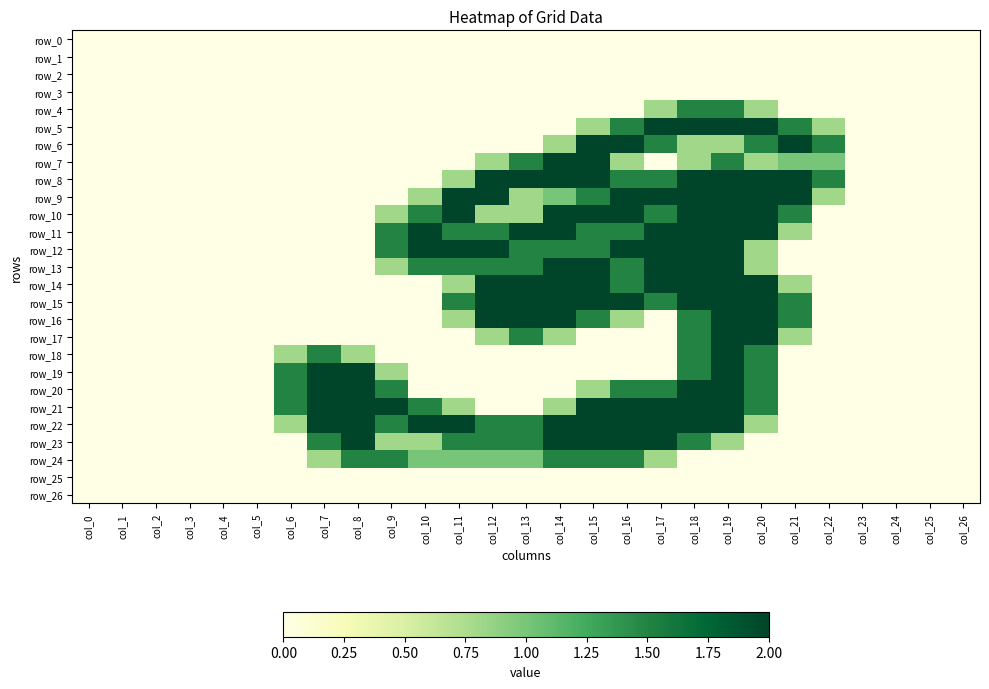

What is the greatest value displayed?

2.0